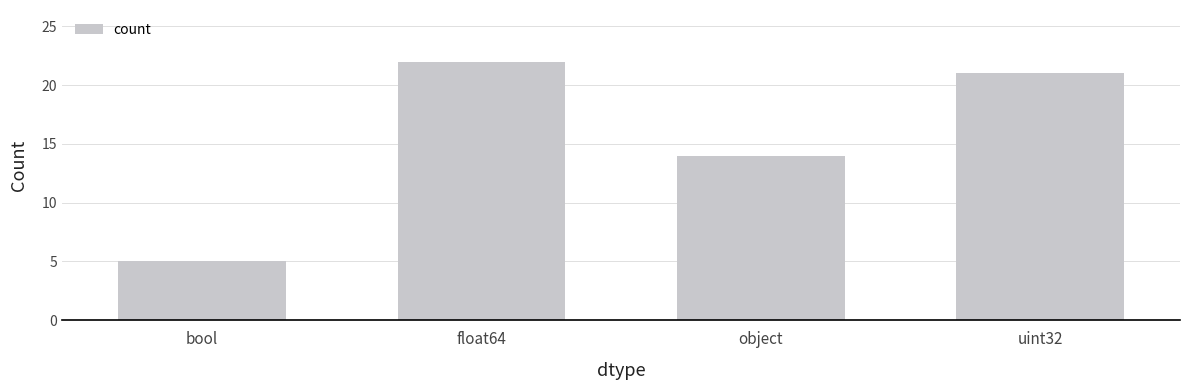

What is the difference between the values at uint32 and bool?

16